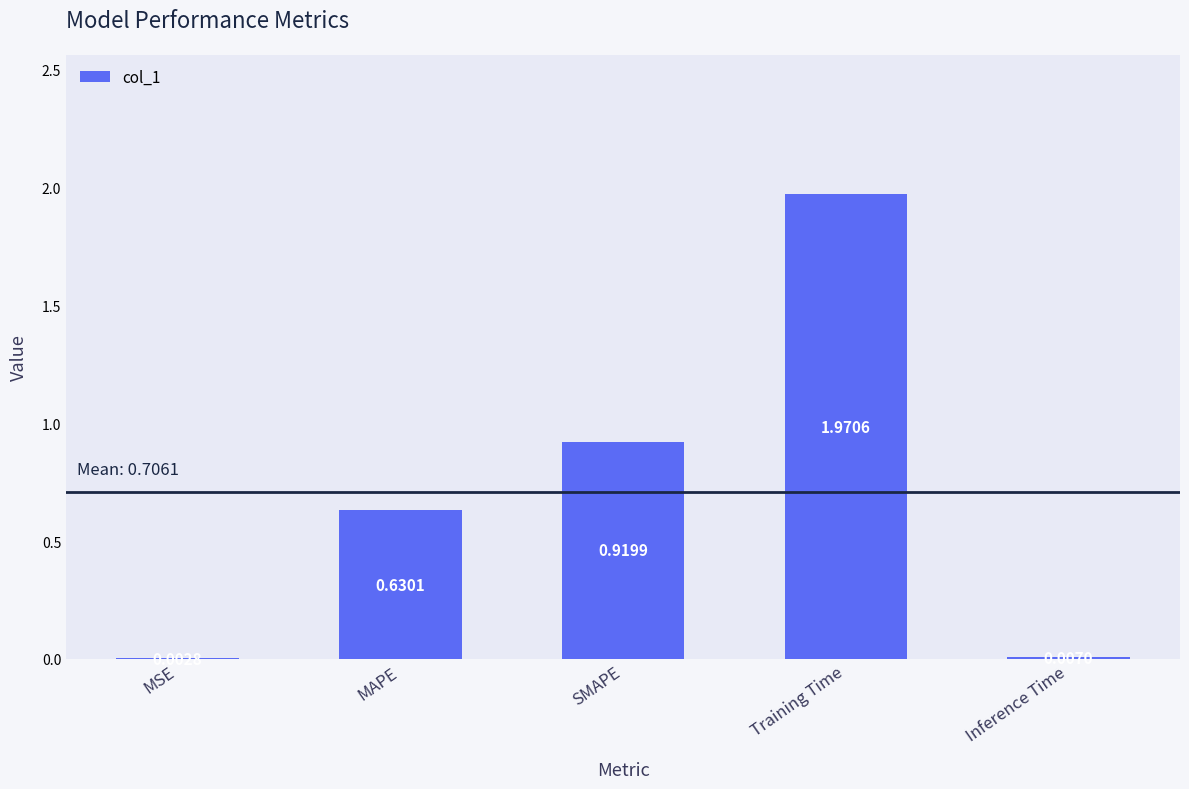

Between MAPE and Inference Time, which is larger?

MAPE